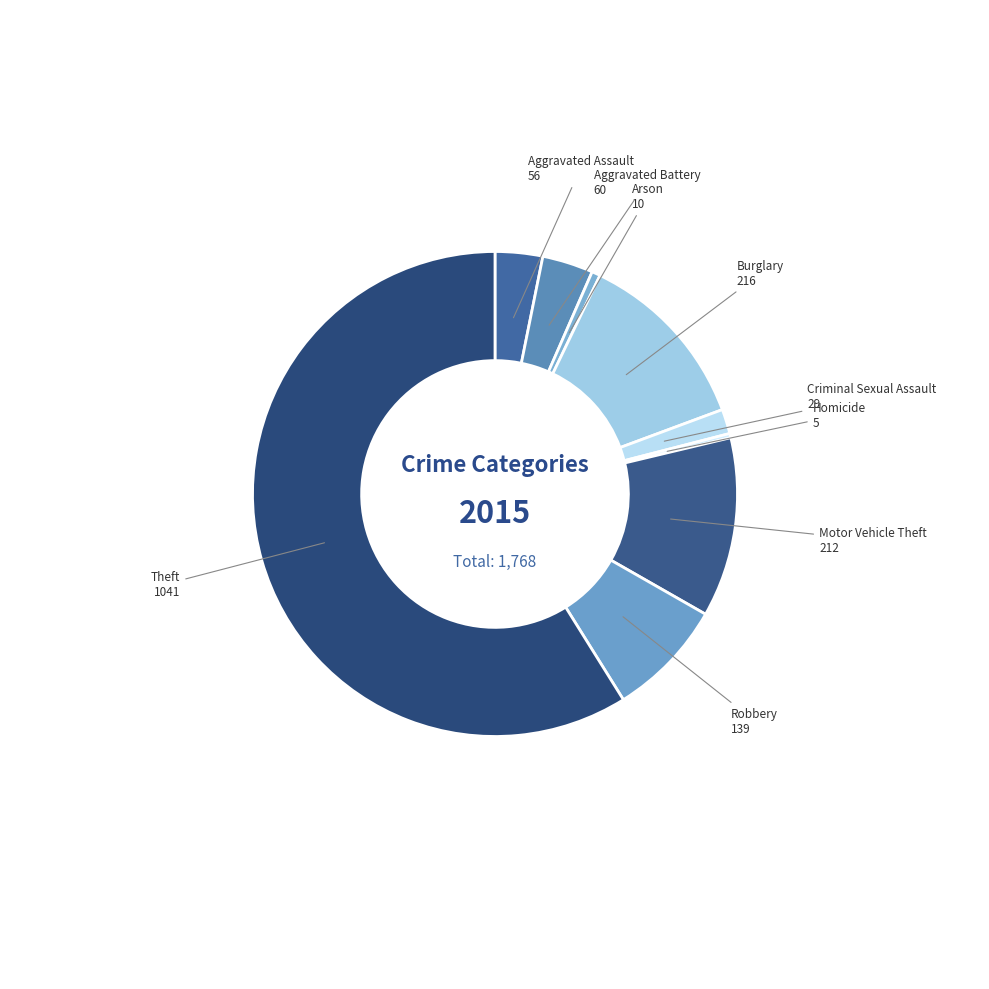

Rank the categories by value from highest to lowest.

Theft, Burglary, Motor Vehicle Theft, Robbery, Aggravated Battery, Aggravated Assault, Criminal Sexual Assault, Arson, Homicide